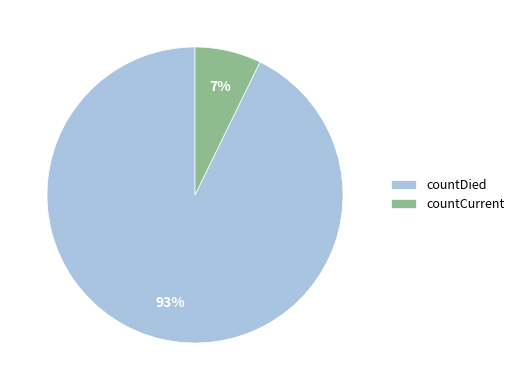

Count the number of slices in the pie.

2